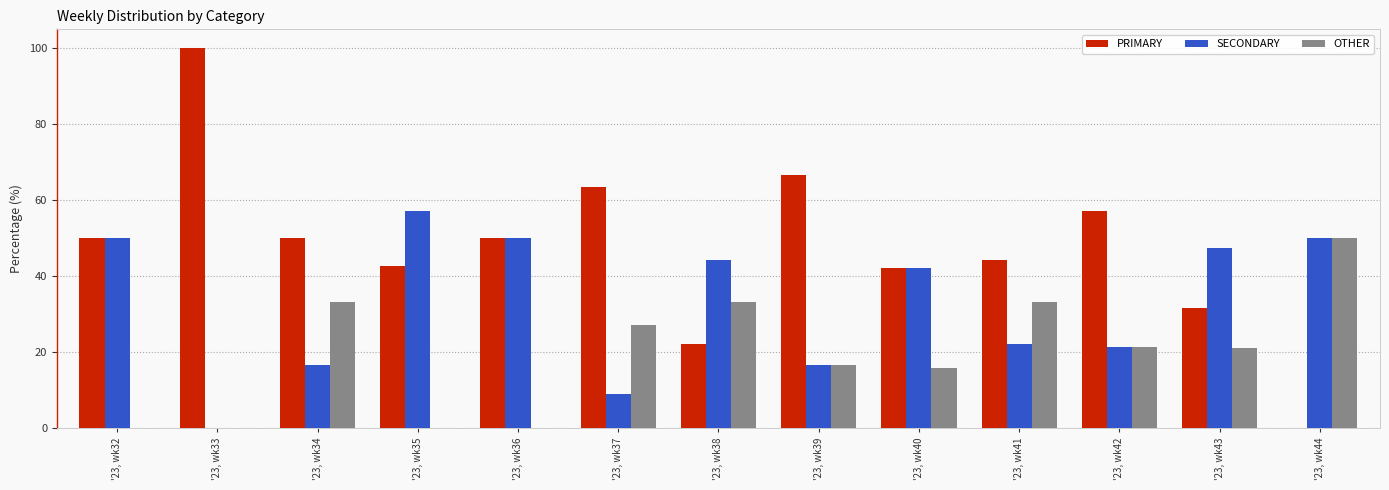

What is the average value of the SECONDARY series?

32.9